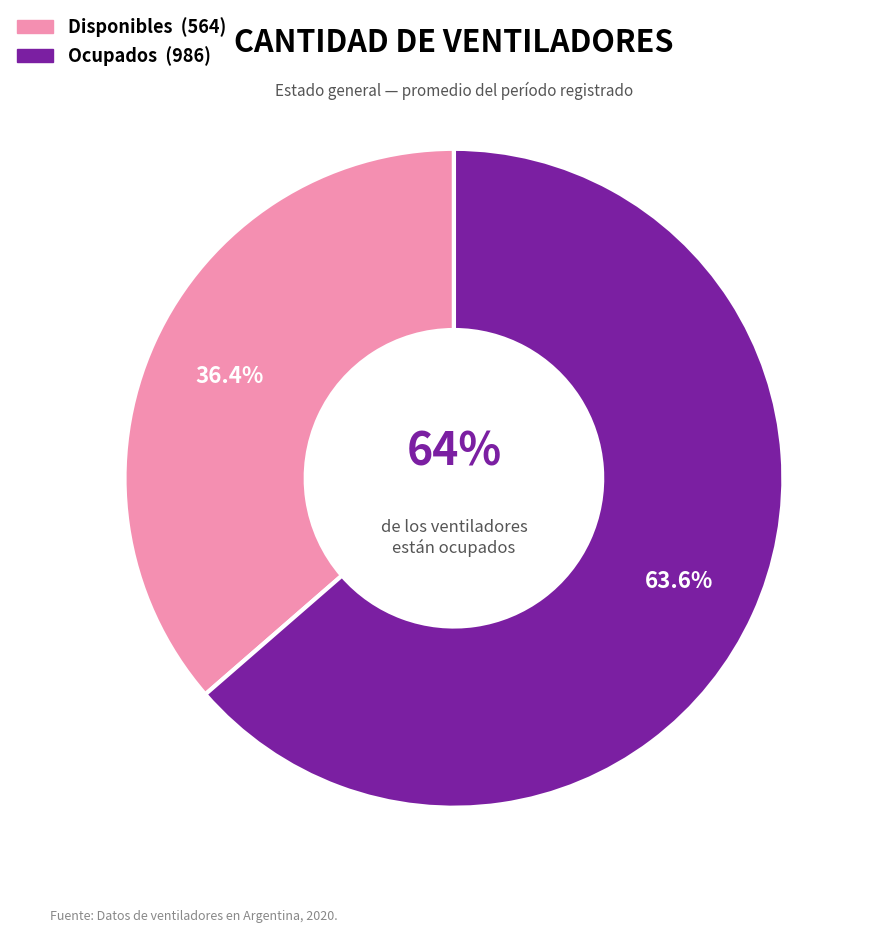

What percentage is the ocupados slice, to the nearest percent?

64%